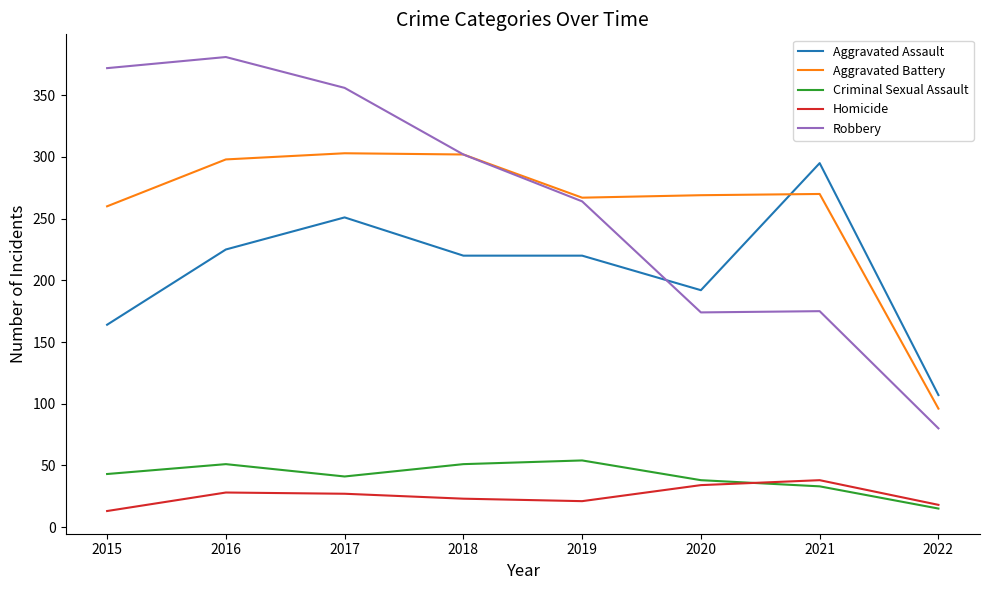

Read the Robbery value at 2021.

175